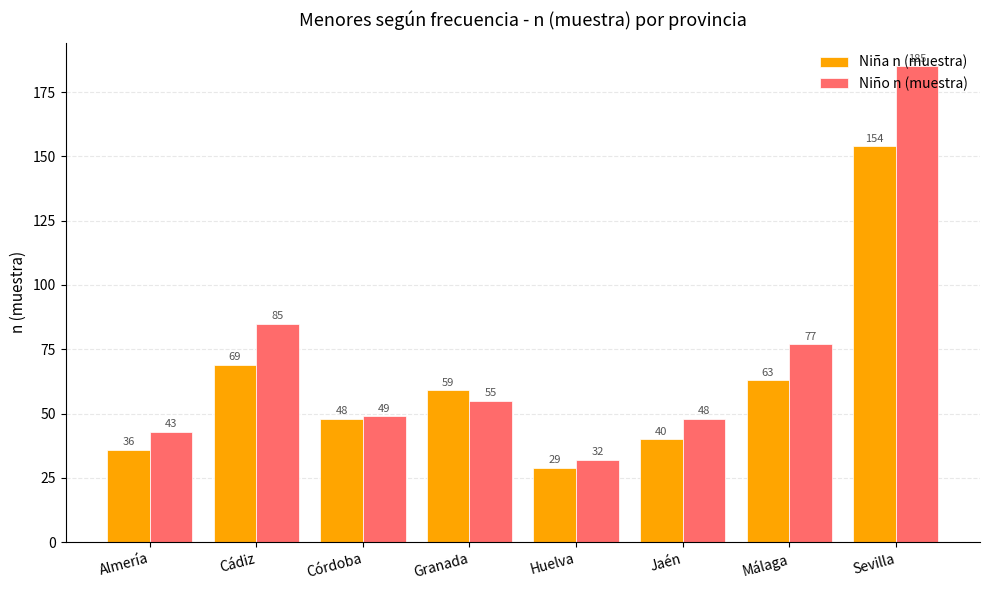

Rank the series by their maximum value, from lowest to highest.

Niña n (muestra), Niño n (muestra)